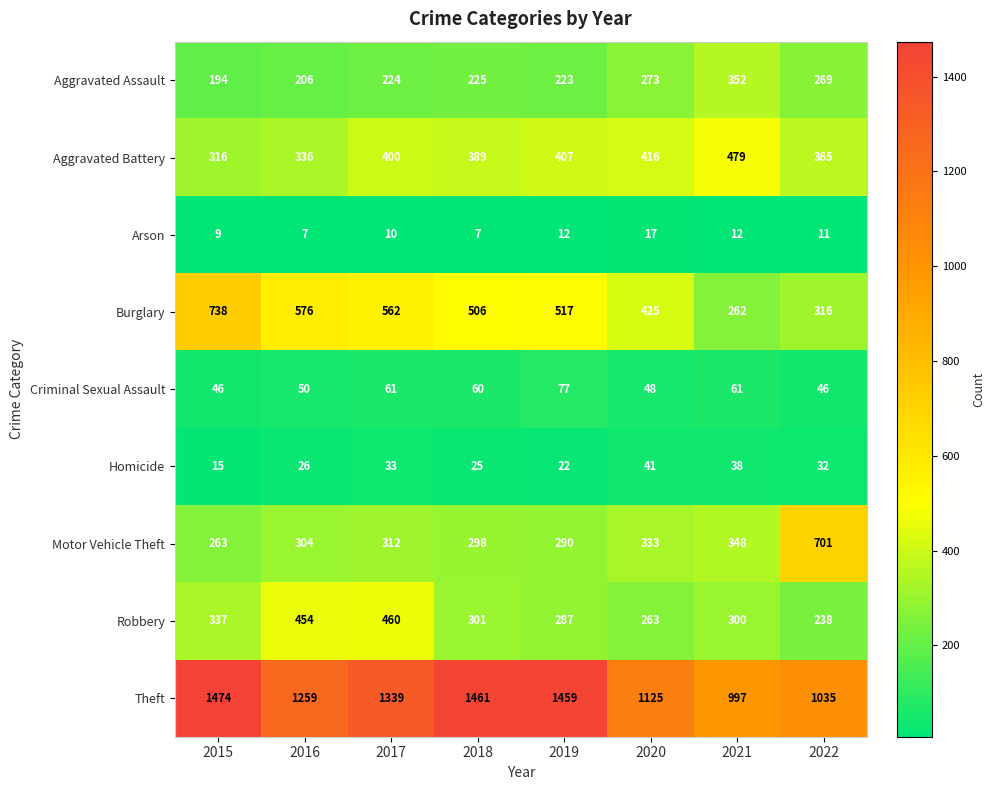

At which category is the sum across all series the highest?

2017